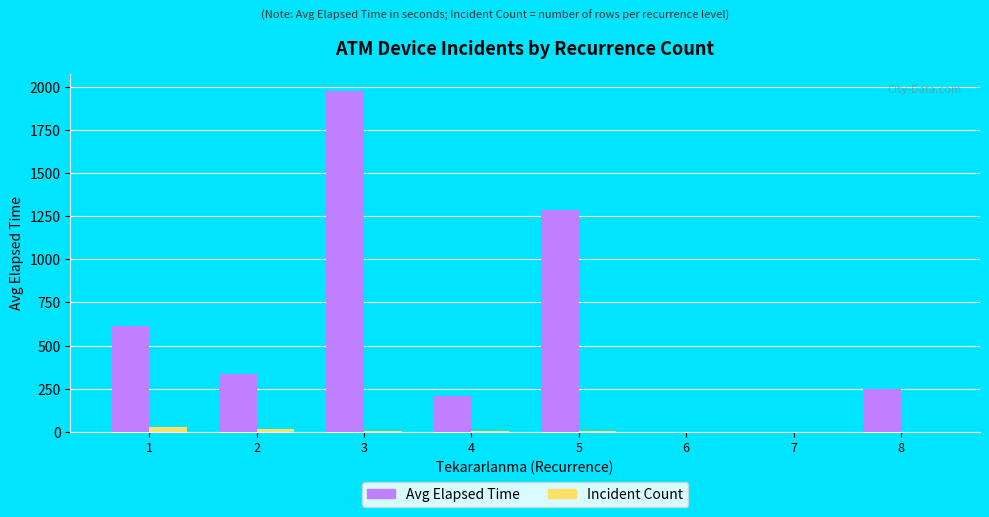

What is the greatest value displayed?

1975